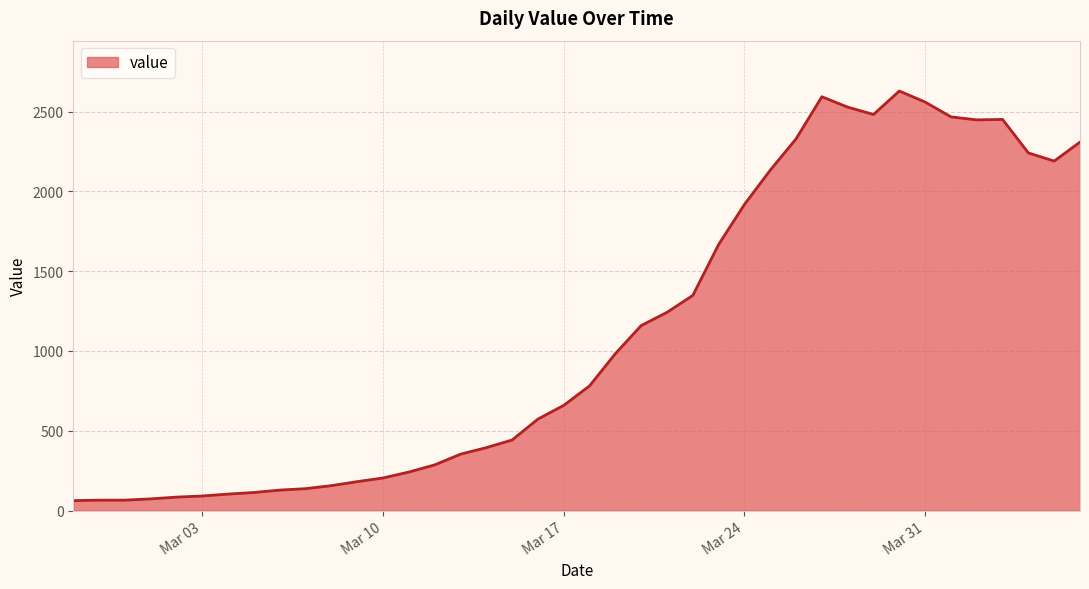

What is the difference between the maximum and minimum values?

2567